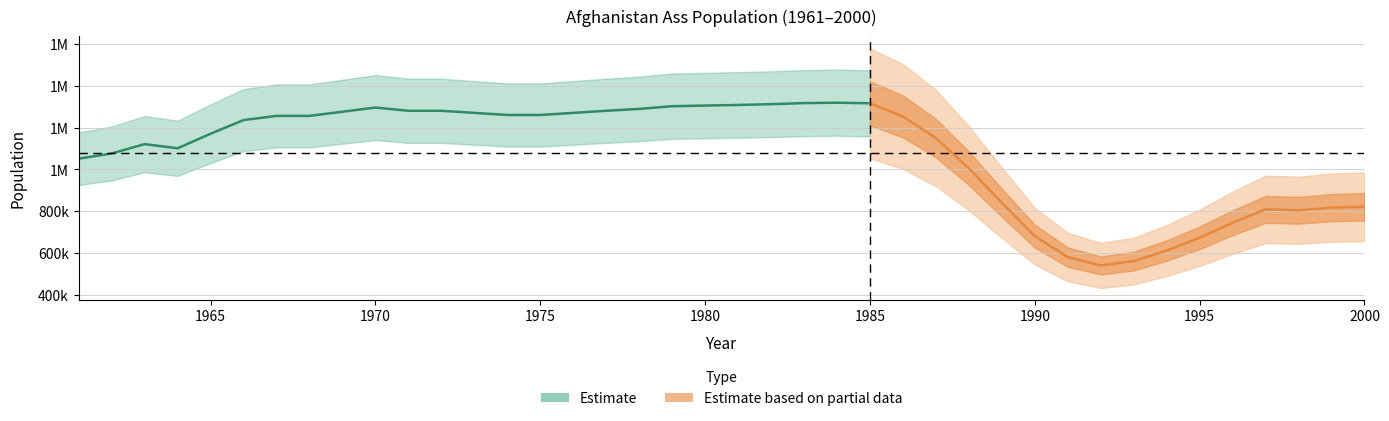

The value at 1966 is 775663. True or false?

False